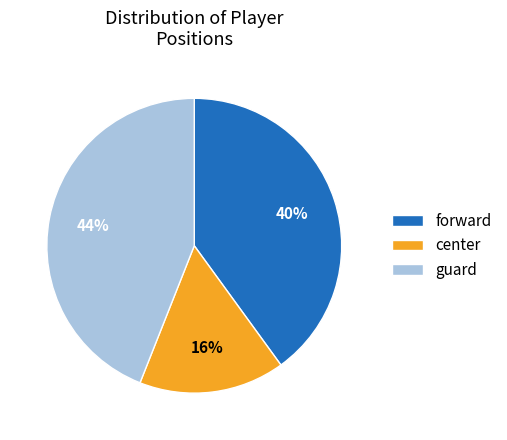

Combined, do guard and center account for over 50%?

Yes